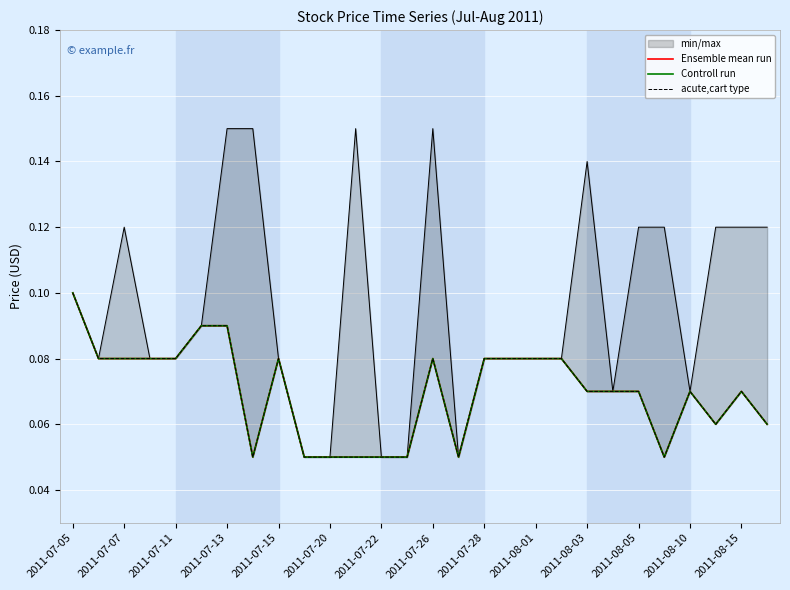

How many lines are shown in the chart?

3